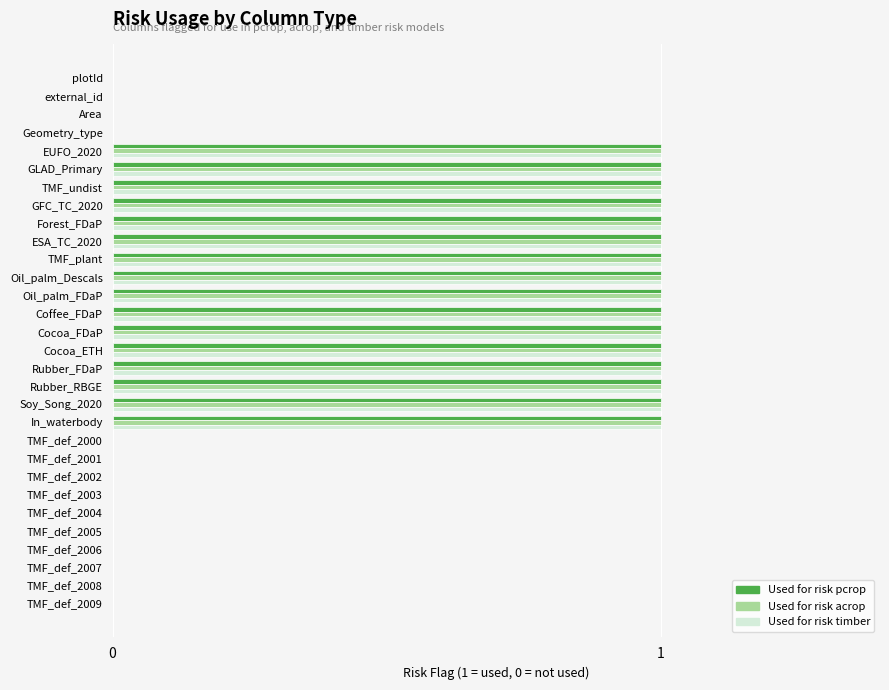

What is the total value across all series at In_waterbody?

3